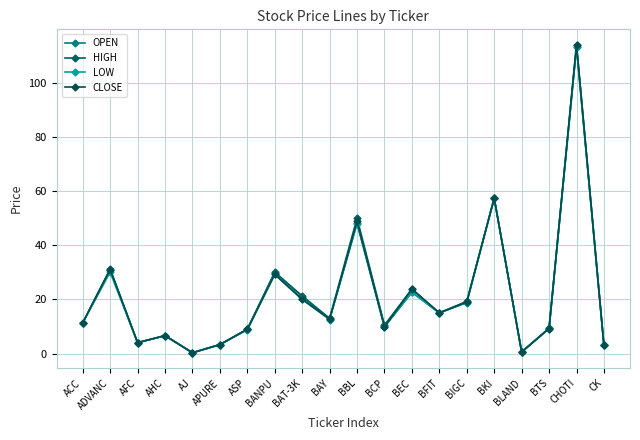

Rank the series by their maximum value, from highest to lowest.

HIGH, CLOSE, OPEN, LOW